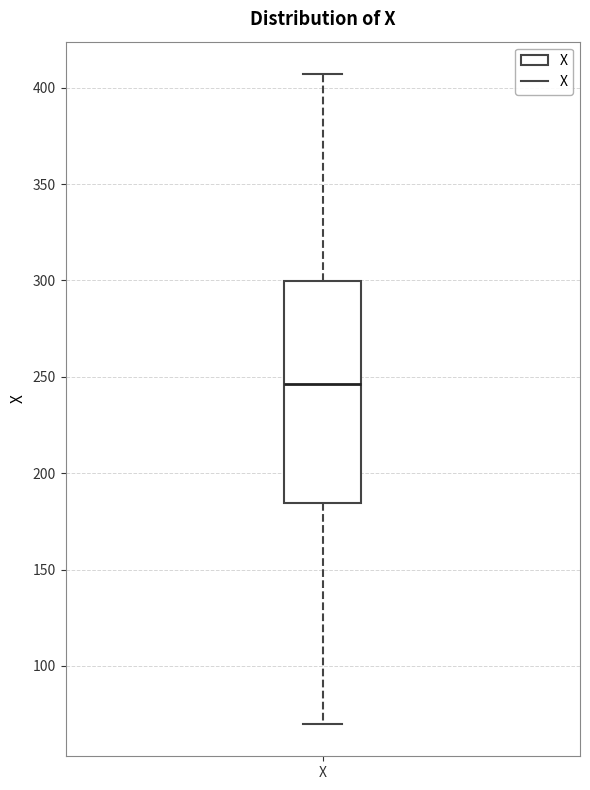

Transcribe this box plot: give where the median line is, the range the box spans, and where the two whiskers end, as read against the y-axis. The values are not printed on the chart, so give them approximately, as read against the axis.

median 245, box 185 to 300, whiskers 70 to 405